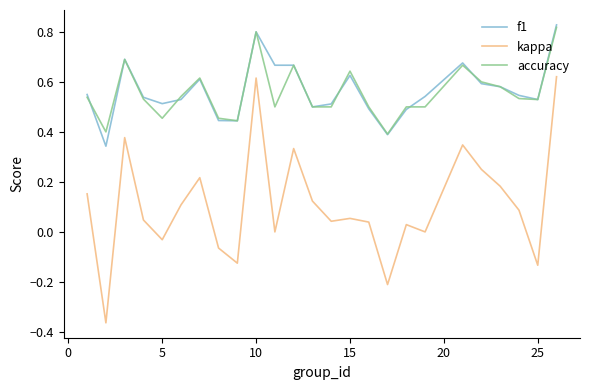

True or false: kappa and accuracy cross at least once.

False